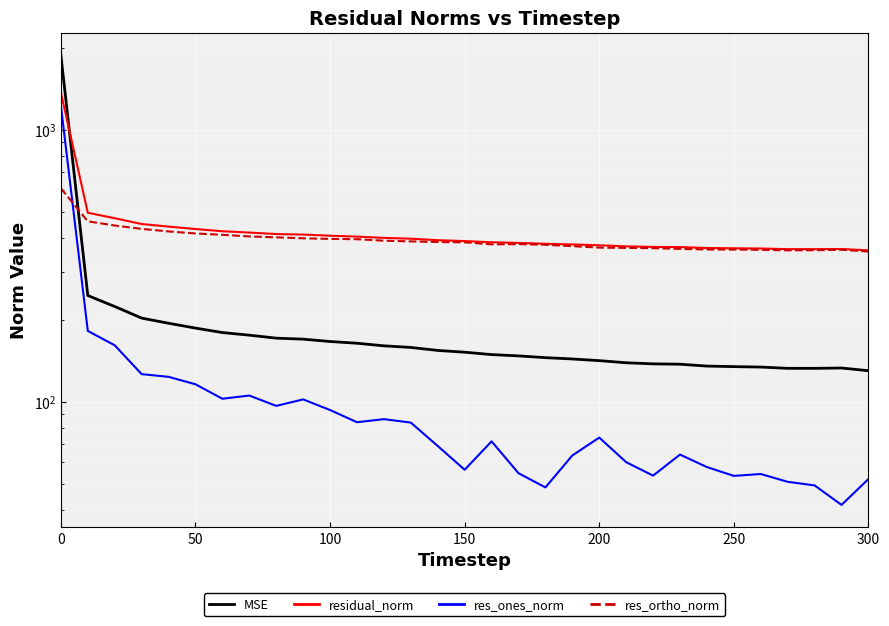

What is the value of the res_ortho_norm point at the 10th from the left?

399.5